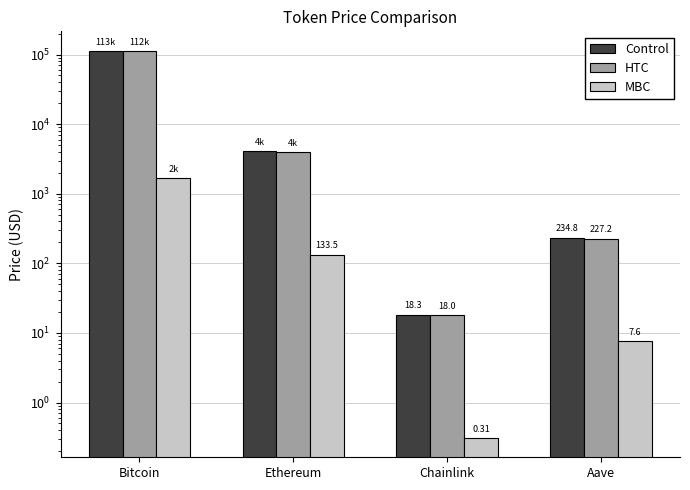

At which label is Control closest to 56732?

Ethereum